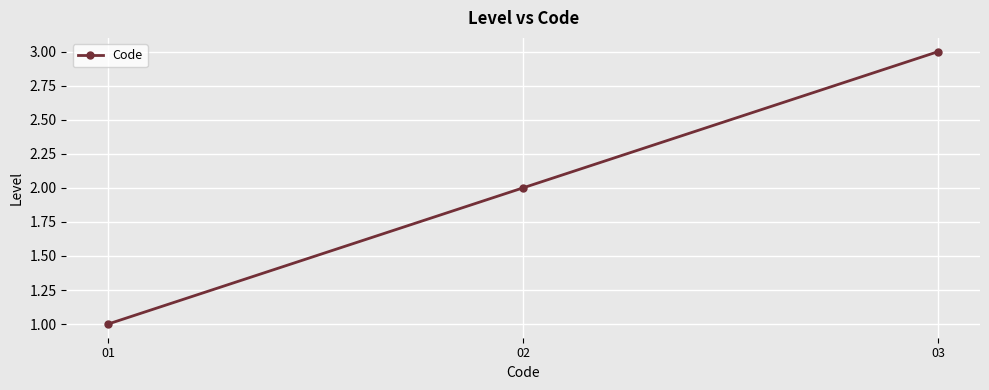

What is the value of the 3rd point from the left?

3